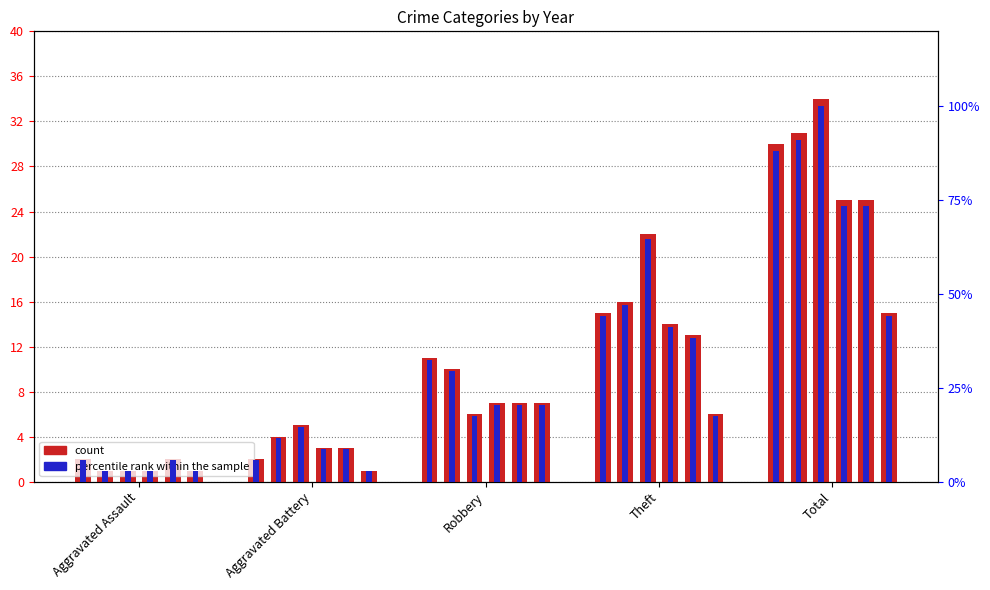

What is the label of the 4th bar from the right?

Aggravated Battery